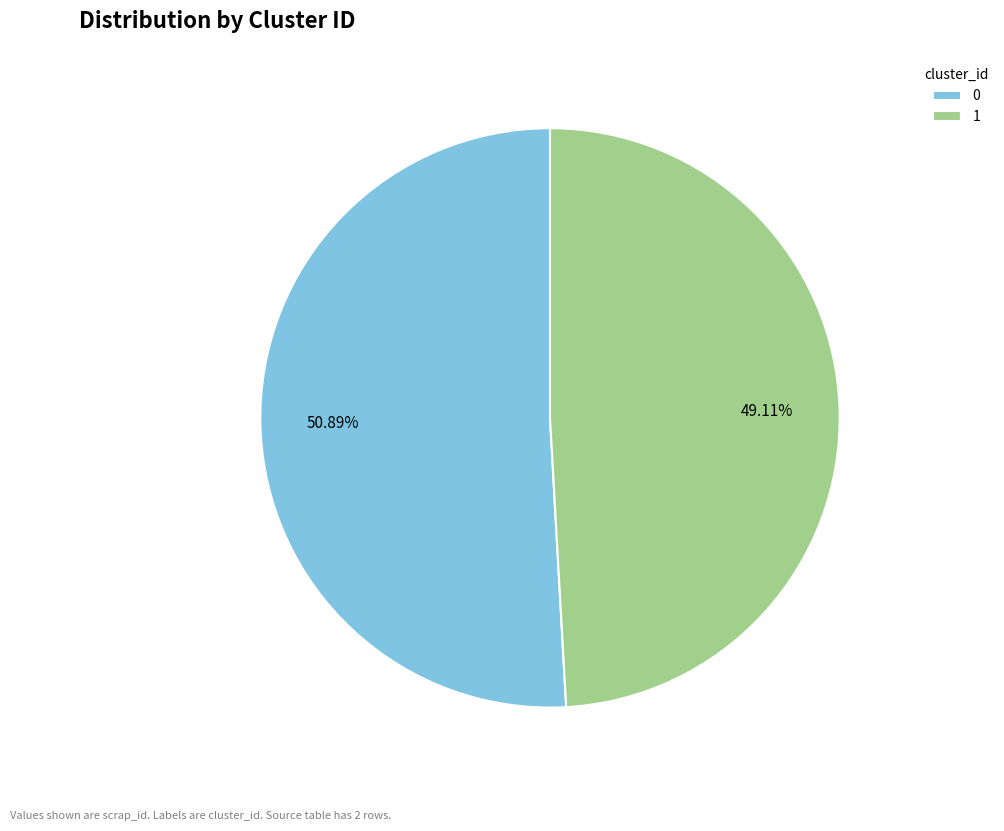

How many slices are in this pie chart?

2